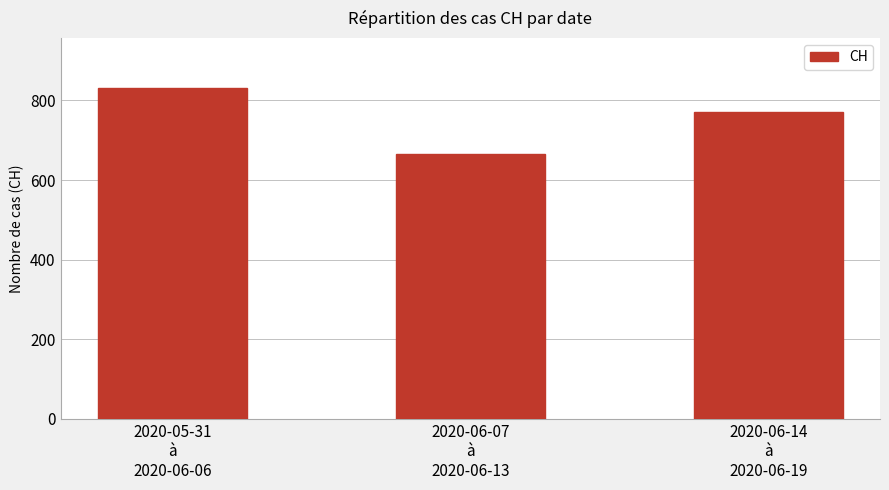

At which category does the chart reach its peak across all series?

2020-05-31
à
2020-06-06